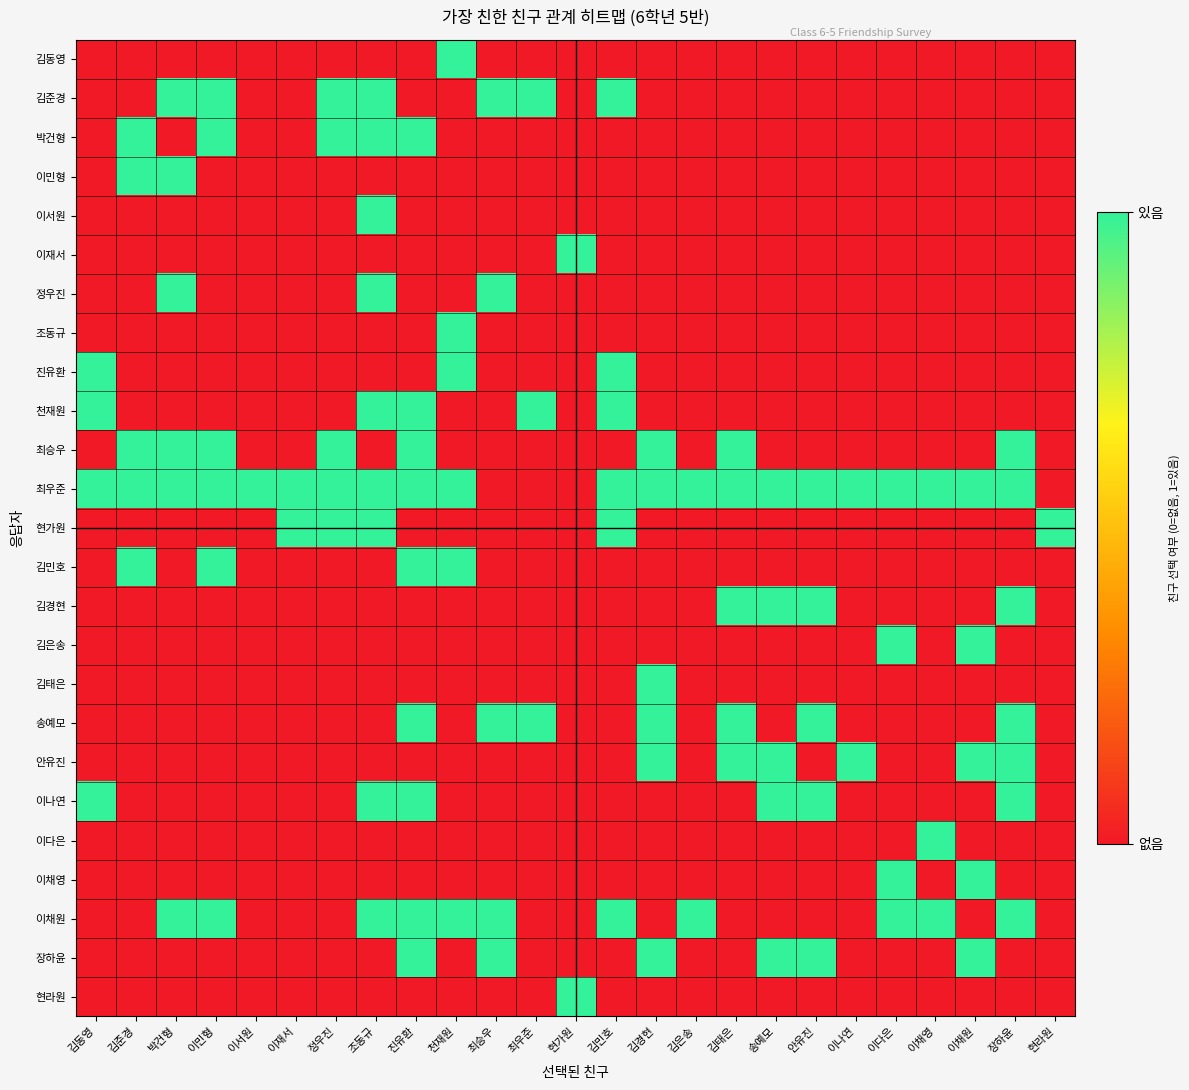

Reading left to right, list all the values displayed in this chart.

김동영: 김동영=0	김준경=0	박건형=0	이민형=0	이서원=0	이재서=0	정우진=0	조동규=0	진유환=0	천재원=1	최승우=0	최우준=0	현가원=0	김민호=0	김경현=0	김은송=0	김태은=0	송예모=0	안유진=0	이나연=0	이다은=0	이채영=0	이채원=0	장하윤=0	현라원=0
김준경: 김동영=0	김준경=0	박건형=1	이민형=1	이서원=0	이재서=0	정우진=1	조동규=1	진유환=0	천재원=0	최승우=1	최우준=1	현가원=0	김민호=1	김경현=0	김은송=0	김태은=0	송예모=0	안유진=0	이나연=0	이다은=0	이채영=0	이채원=0	장하윤=0	현라원=0
박건형: 김동영=0	김준경=1	박건형=0	이민형=1	이서원=0	이재서=0	정우진=1	조동규=1	진유환=1	천재원=0	최승우=0	최우준=0	현가원=0	김민호=0	김경현=0	김은송=0	김태은=0	송예모=0	안유진=0	이나연=0	이다은=0	이채영=0	이채원=0	장하윤=0	현라원=0
이민형: 김동영=0	김준경=1	박건형=1	이민형=0	이서원=0	이재서=0	정우진=0	조동규=0	진유환=0	천재원=0	최승우=0	최우준=0	현가원=0	김민호=0	김경현=0	김은송=0	김태은=0	송예모=0	안유진=0	이나연=0	이다은=0	이채영=0	이채원=0	장하윤=0	현라원=0
이서원: 김동영=0	김준경=0	박건형=0	이민형=0	이서원=0	이재서=0	정우진=0	조동규=1	진유환=0	천재원=0	최승우=0	최우준=0	현가원=0	김민호=0	김경현=0	김은송=0	김태은=0	송예모=0	안유진=0	이나연=0	이다은=0	이채영=0	이채원=0	장하윤=0	현라원=0
이재서: 김동영=0	김준경=0	박건형=0	이민형=0	이서원=0	이재서=0	정우진=0	조동규=0	진유환=0	천재원=0	최승우=0	최우준=0	현가원=1	김민호=0	김경현=0	김은송=0	김태은=0	송예모=0	안유진=0	이나연=0	이다은=0	이채영=0	이채원=0	장하윤=0	현라원=0
정우진: 김동영=0	김준경=0	박건형=1	이민형=0	이서원=0	이재서=0	정우진=0	조동규=1	진유환=0	천재원=0	최승우=1	최우준=0	현가원=0	김민호=0	김경현=0	김은송=0	김태은=0	송예모=0	안유진=0	이나연=0	이다은=0	이채영=0	이채원=0	장하윤=0	현라원=0
조동규: 김동영=0	김준경=0	박건형=0	이민형=0	이서원=0	이재서=0	정우진=0	조동규=0	진유환=0	천재원=1	최승우=0	최우준=0	현가원=0	김민호=0	김경현=0	김은송=0	김태은=0	송예모=0	안유진=0	이나연=0	이다은=0	이채영=0	이채원=0	장하윤=0	현라원=0
진유환: 김동영=1	김준경=0	박건형=0	이민형=0	이서원=0	이재서=0	정우진=0	조동규=0	진유환=0	천재원=1	최승우=0	최우준=0	현가원=0	김민호=1	김경현=0	김은송=0	김태은=0	송예모=0	안유진=0	이나연=0	이다은=0	이채영=0	이채원=0	장하윤=0	현라원=0
천재원: 김동영=1	김준경=0	박건형=0	이민형=0	이서원=0	이재서=0	정우진=0	조동규=1	진유환=1	천재원=0	최승우=0	최우준=1	현가원=0	김민호=1	김경현=0	김은송=0	김태은=0	송예모=0	안유진=0	이나연=0	이다은=0	이채영=0	이채원=0	장하윤=0	현라원=0
최승우: 김동영=0	김준경=1	박건형=1	이민형=1	이서원=0	이재서=0	정우진=1	조동규=0	진유환=1	천재원=0	최승우=0	최우준=0	현가원=0	김민호=0	김경현=1	김은송=0	김태은=1	송예모=0	안유진=0	이나연=0	이다은=0	이채영=0	이채원=0	장하윤=1	현라원=0
최우준: 김동영=1	김준경=1	박건형=1	이민형=1	이서원=1	이재서=1	정우진=1	조동규=1	진유환=1	천재원=1	최승우=0	최우준=0	현가원=0	김민호=1	김경현=1	김은송=1	김태은=1	송예모=1	안유진=1	이나연=1	이다은=1	이채영=1	이채원=1	장하윤=1	현라원=0
현가원: 김동영=0	김준경=0	박건형=0	이민형=0	이서원=0	이재서=1	정우진=1	조동규=1	진유환=0	천재원=0	최승우=0	최우준=0	현가원=0	김민호=1	김경현=0	김은송=0	김태은=0	송예모=0	안유진=0	이나연=0	이다은=0	이채영=0	이채원=0	장하윤=0	현라원=1
김민호: 김동영=0	김준경=1	박건형=0	이민형=1	이서원=0	이재서=0	정우진=0	조동규=0	진유환=1	천재원=1	최승우=0	최우준=0	현가원=0	김민호=0	김경현=0	김은송=0	김태은=0	송예모=0	안유진=0	이나연=0	이다은=0	이채영=0	이채원=0	장하윤=0	현라원=0
김경현: 김동영=0	김준경=0	박건형=0	이민형=0	이서원=0	이재서=0	정우진=0	조동규=0	진유환=0	천재원=0	최승우=0	최우준=0	현가원=0	김민호=0	김경현=0	김은송=0	김태은=1	송예모=1	안유진=1	이나연=0	이다은=0	이채영=0	이채원=0	장하윤=1	현라원=0
김은송: 김동영=0	김준경=0	박건형=0	이민형=0	이서원=0	이재서=0	정우진=0	조동규=0	진유환=0	천재원=0	최승우=0	최우준=0	현가원=0	김민호=0	김경현=0	김은송=0	김태은=0	송예모=0	안유진=0	이나연=0	이다은=1	이채영=0	이채원=1	장하윤=0	현라원=0
김태은: 김동영=0	김준경=0	박건형=0	이민형=0	이서원=0	이재서=0	정우진=0	조동규=0	진유환=0	천재원=0	최승우=0	최우준=0	현가원=0	김민호=0	김경현=1	김은송=0	김태은=0	송예모=0	안유진=0	이나연=0	이다은=0	이채영=0	이채원=0	장하윤=0	현라원=0
송예모: 김동영=0	김준경=0	박건형=0	이민형=0	이서원=0	이재서=0	정우진=0	조동규=0	진유환=1	천재원=0	최승우=1	최우준=1	현가원=0	김민호=0	김경현=1	김은송=0	김태은=1	송예모=0	안유진=1	이나연=0	이다은=0	이채영=0	이채원=0	장하윤=1	현라원=0
안유진: 김동영=0	김준경=0	박건형=0	이민형=0	이서원=0	이재서=0	정우진=0	조동규=0	진유환=0	천재원=0	최승우=0	최우준=0	현가원=0	김민호=0	김경현=1	김은송=0	김태은=1	송예모=1	안유진=0	이나연=1	이다은=0	이채영=0	이채원=1	장하윤=1	현라원=0
이나연: 김동영=1	김준경=0	박건형=0	이민형=0	이서원=0	이재서=0	정우진=0	조동규=1	진유환=1	천재원=0	최승우=0	최우준=0	현가원=0	김민호=0	김경현=0	김은송=0	김태은=0	송예모=1	안유진=1	이나연=0	이다은=0	이채영=0	이채원=0	장하윤=1	현라원=0
이다은: 김동영=0	김준경=0	박건형=0	이민형=0	이서원=0	이재서=0	정우진=0	조동규=0	진유환=0	천재원=0	최승우=0	최우준=0	현가원=0	김민호=0	김경현=0	김은송=0	김태은=0	송예모=0	안유진=0	이나연=0	이다은=0	이채영=1	이채원=0	장하윤=0	현라원=0
이채영: 김동영=0	김준경=0	박건형=0	이민형=0	이서원=0	이재서=0	정우진=0	조동규=0	진유환=0	천재원=0	최승우=0	최우준=0	현가원=0	김민호=0	김경현=0	김은송=0	김태은=0	송예모=0	안유진=0	이나연=0	이다은=1	이채영=0	이채원=1	장하윤=0	현라원=0
이채원: 김동영=0	김준경=0	박건형=1	이민형=1	이서원=0	이재서=0	정우진=0	조동규=1	진유환=1	천재원=1	최승우=1	최우준=0	현가원=0	김민호=1	김경현=0	김은송=1	김태은=0	송예모=0	안유진=0	이나연=0	이다은=1	이채영=1	이채원=0	장하윤=1	현라원=0
장하윤: 김동영=0	김준경=0	박건형=0	이민형=0	이서원=0	이재서=0	정우진=0	조동규=0	진유환=1	천재원=0	최승우=1	최우준=0	현가원=0	김민호=0	김경현=1	김은송=0	김태은=0	송예모=1	안유진=1	이나연=0	이다은=0	이채영=0	이채원=1	장하윤=0	현라원=0
현라원: 김동영=0	김준경=0	박건형=0	이민형=0	이서원=0	이재서=0	정우진=0	조동규=0	진유환=0	천재원=0	최승우=0	최우준=0	현가원=1	김민호=0	김경현=0	김은송=0	김태은=0	송예모=0	안유진=0	이나연=0	이다은=0	이채영=0	이채원=0	장하윤=0	현라원=0